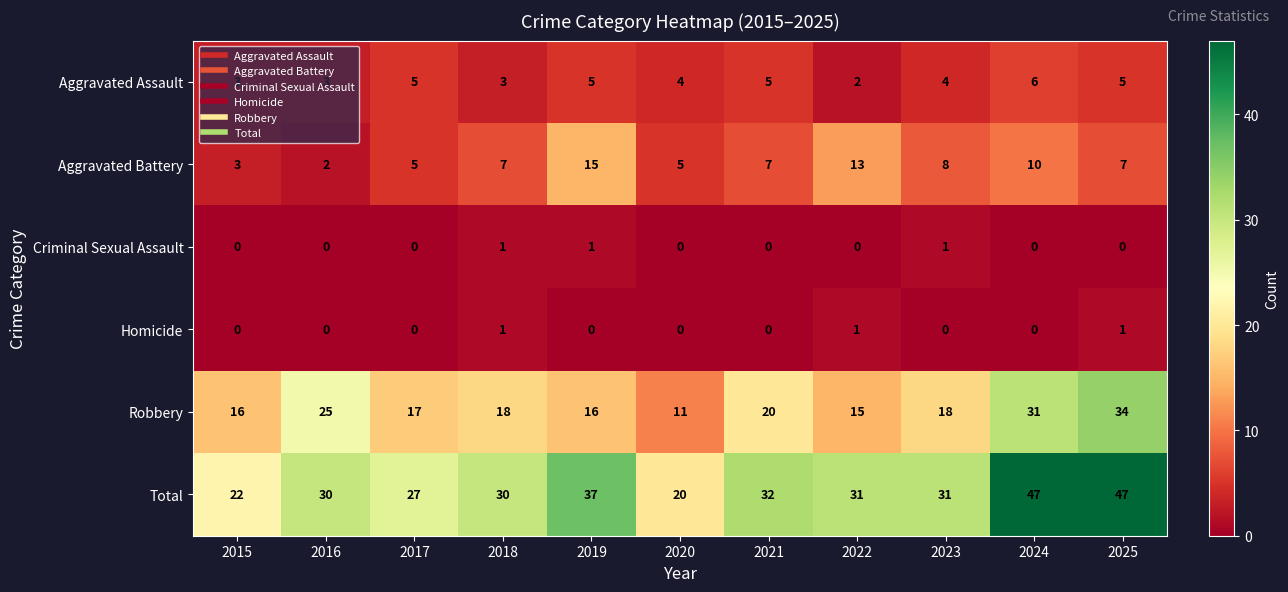

At which label does Robbery reach its peak?

2025